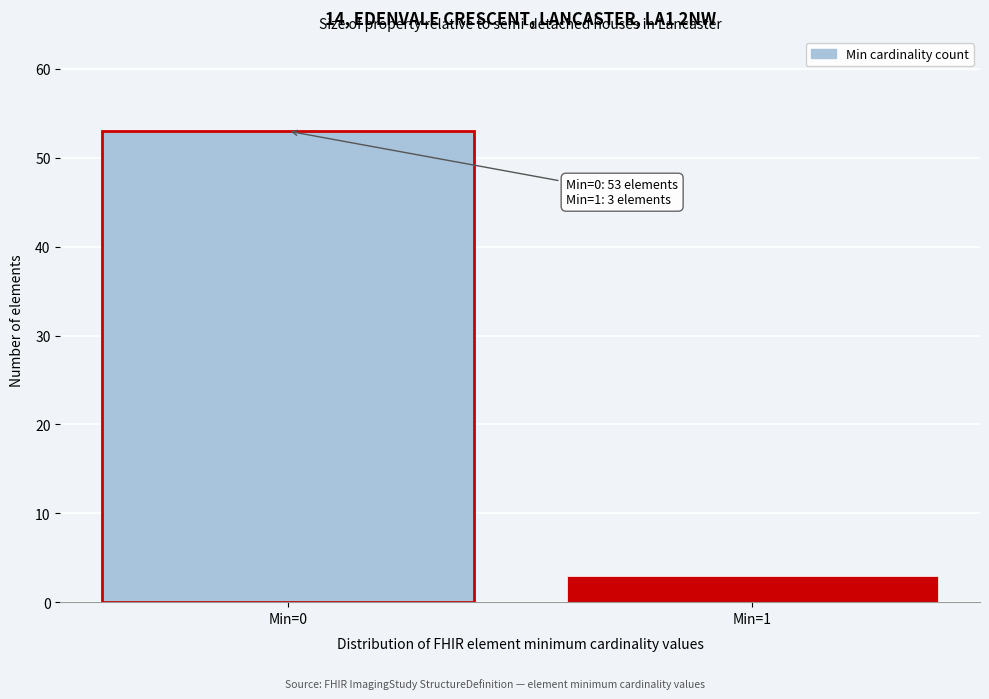

Reading left to right, extract all data points from this chart.

53	3